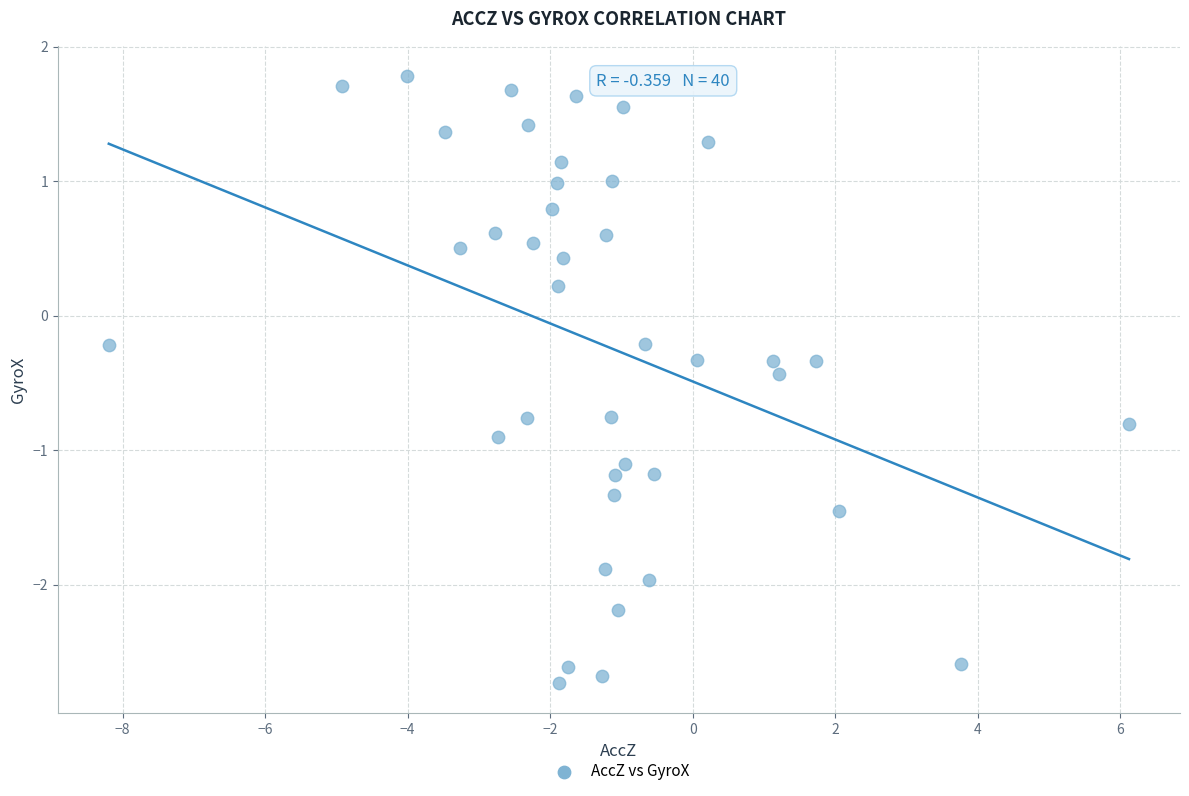

What is the range of X values (max minus min)?

14.3